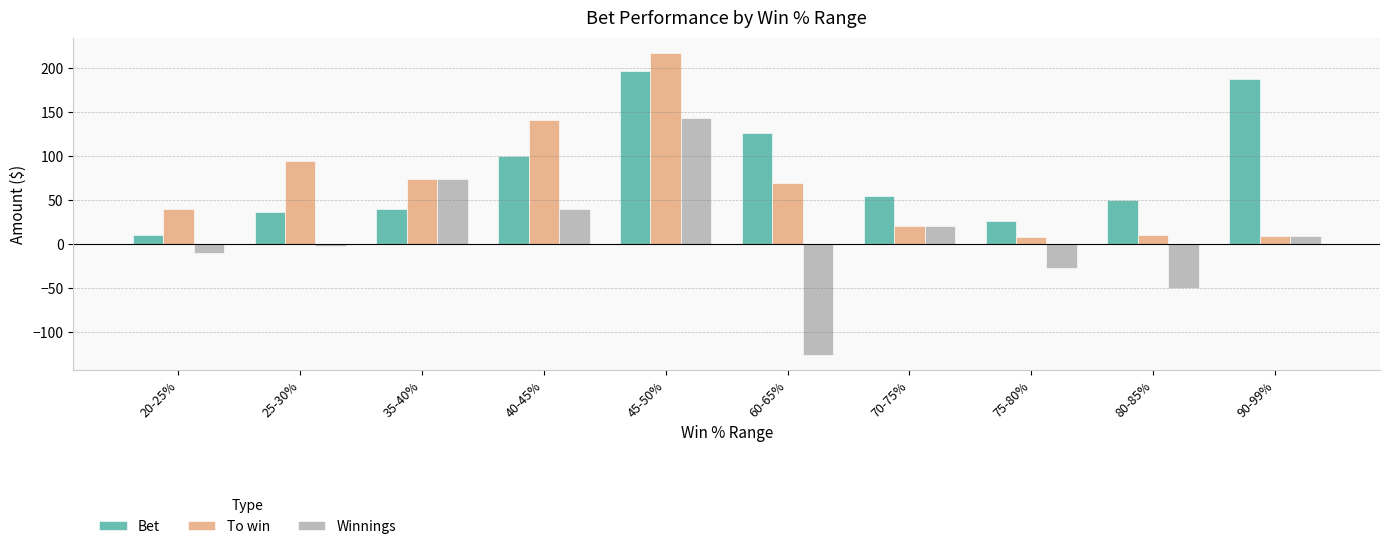

What is the label of the 2nd bar from the right?

80-85%